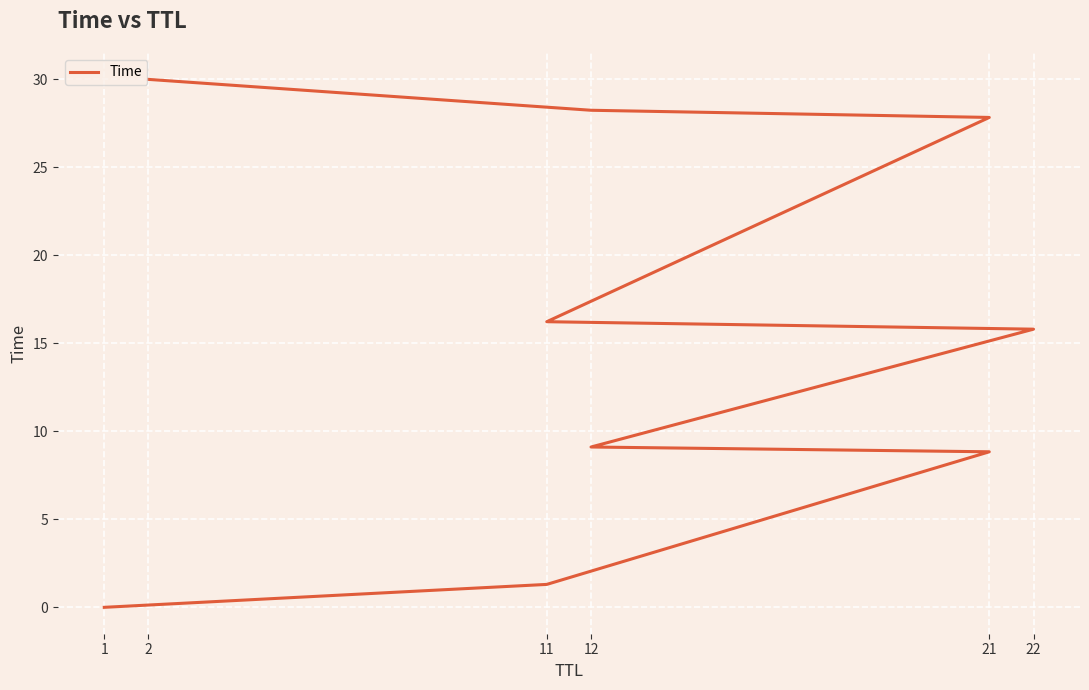

Is it true that the value at 21 is 12.6?

False